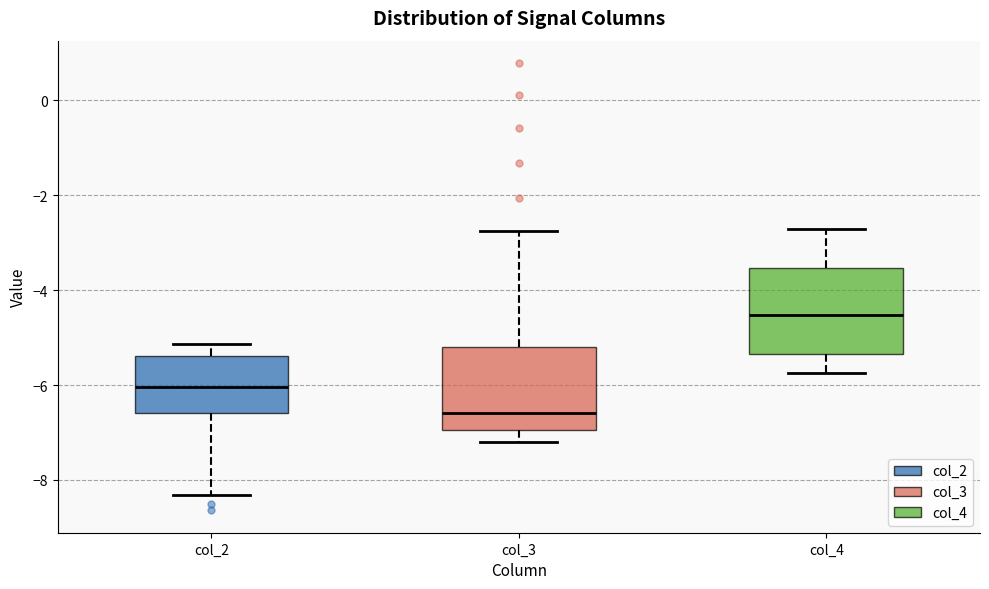

Reading left to right, transcribe this box plot: for each box, give where its median line is, the range the box spans, and where its two whiskers end, as read against the y-axis. The values are not printed on the chart, so give them approximately, as read against the axis.

col_2: median -6.0, box -6.6 to -5.4, whiskers -8.4 to -5.2
col_3: median -6.6, box -7.0 to -5.2, whiskers -7.2 to -2.8
col_4: median -4.6, box -5.4 to -3.6, whiskers -5.8 to -2.8